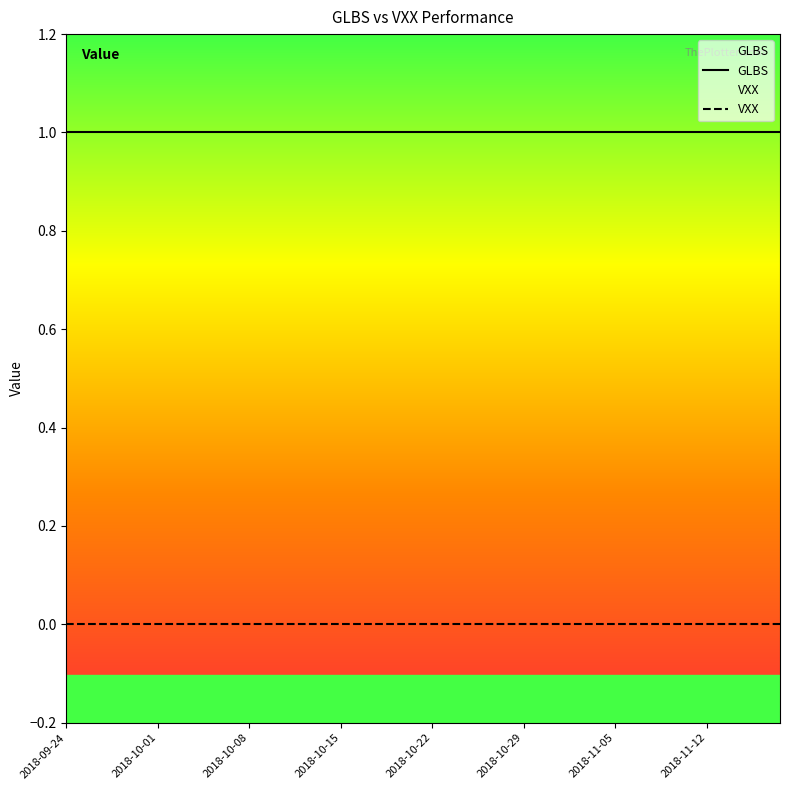

Reading left to right, what are all the values shown in this chart?

GLBS: 1	1	1	1	1	1	1	1	1	1	1	1	1	1	1	1	1	1	1	1	1	1	1	1	1	1	1	1	1	1	1	1	1	1	1	1	1	1	1	1
VXX: 0	0	0	0	0	0	0	0	0	0	0	0	0	0	0	0	0	0	0	0	0	0	0	0	0	0	0	0	0	0	0	0	0	0	0	0	0	0	0	0